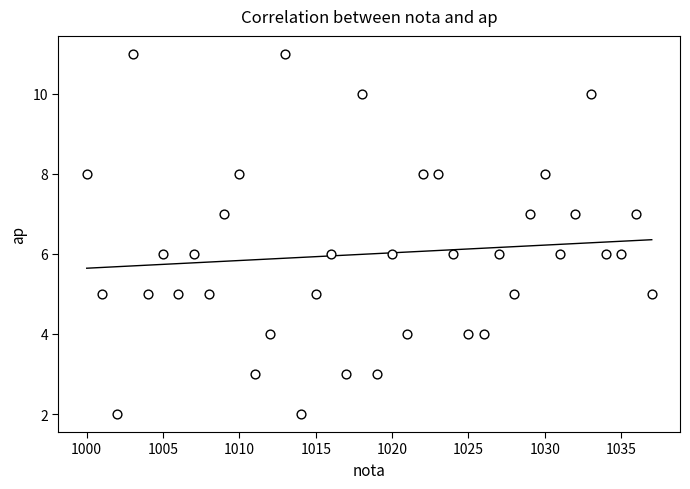

What is the range of X values (max minus min)?

37